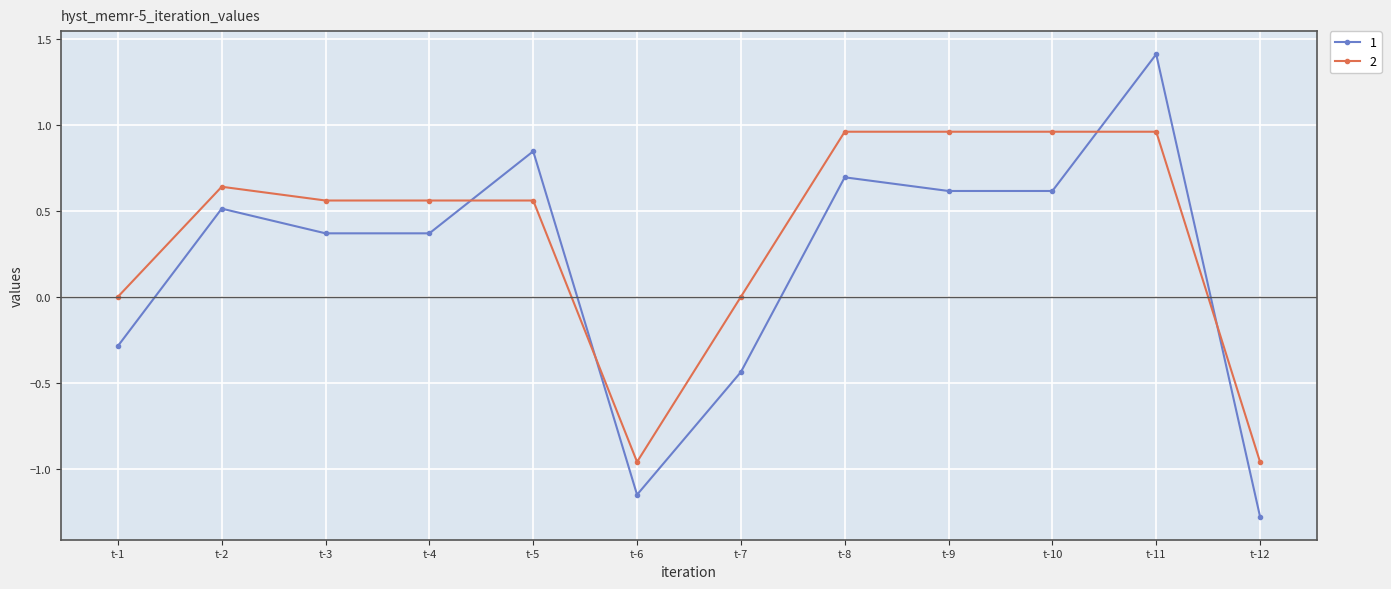

Count the number of data series in this chart.

2